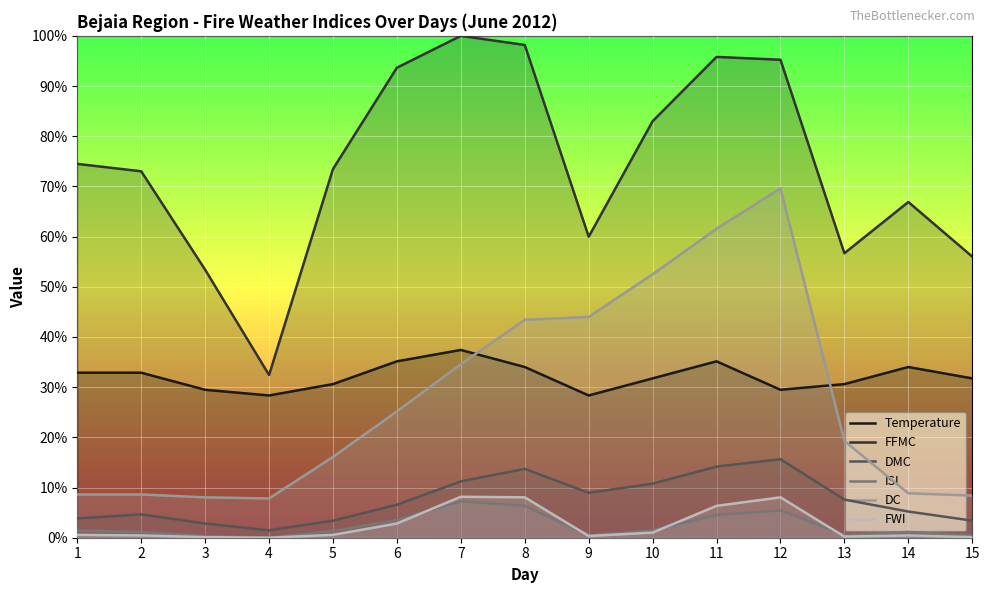

True or false: DC and ISI cross at least once.

False